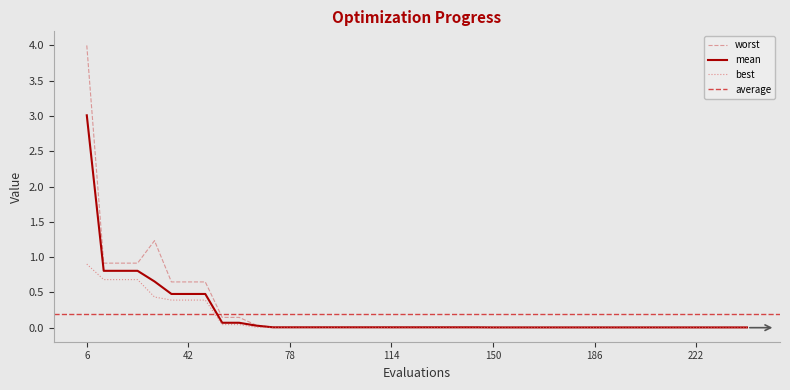

At which category does the chart reach its minimum across all series?

114